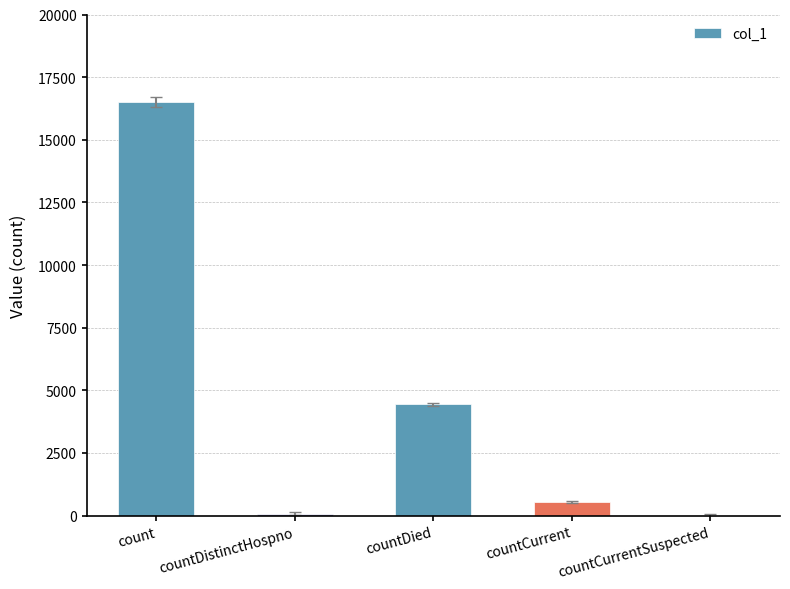

Where is the data nearest to the value 8257?

countDied